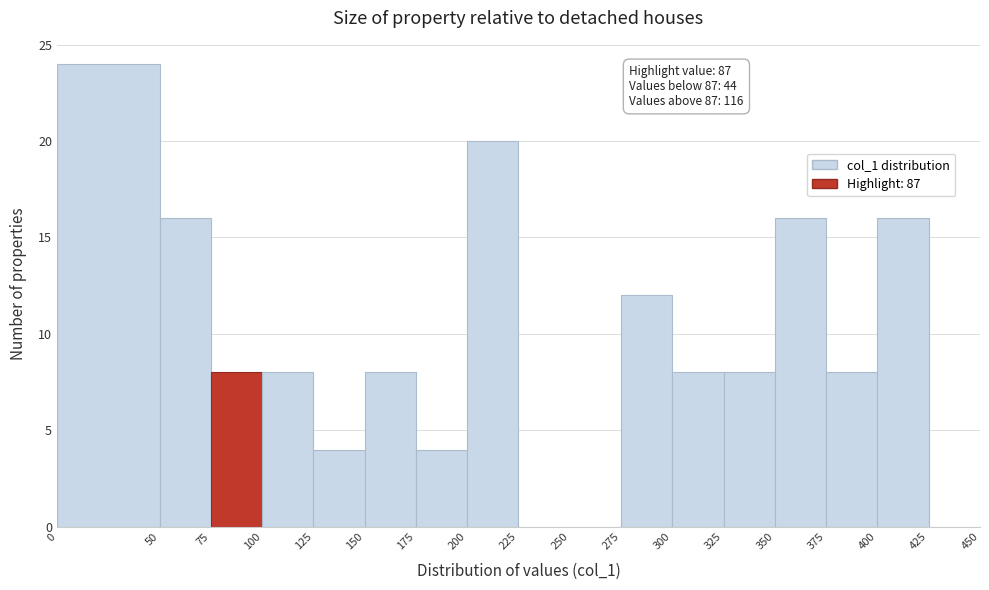

Over which range of the x-axis is the bar tallest?

0 to 50